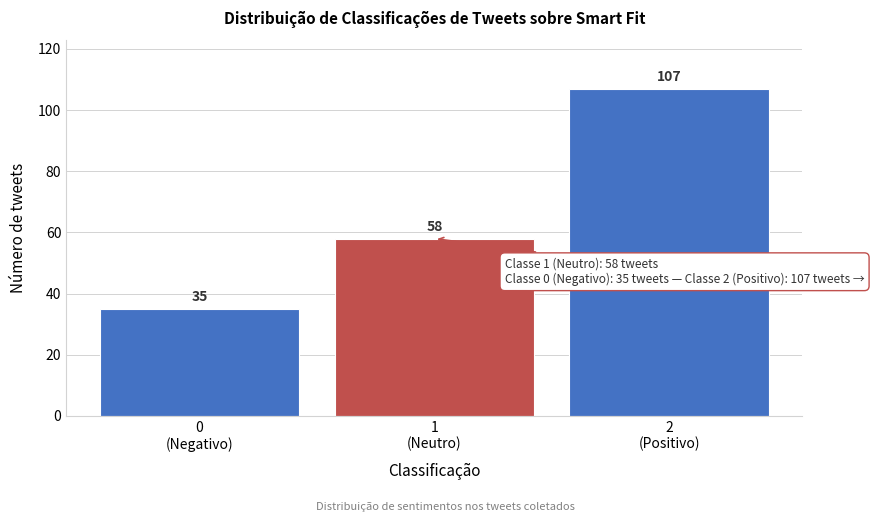

Reading right to left, extract all data points from this chart.

107	58	35